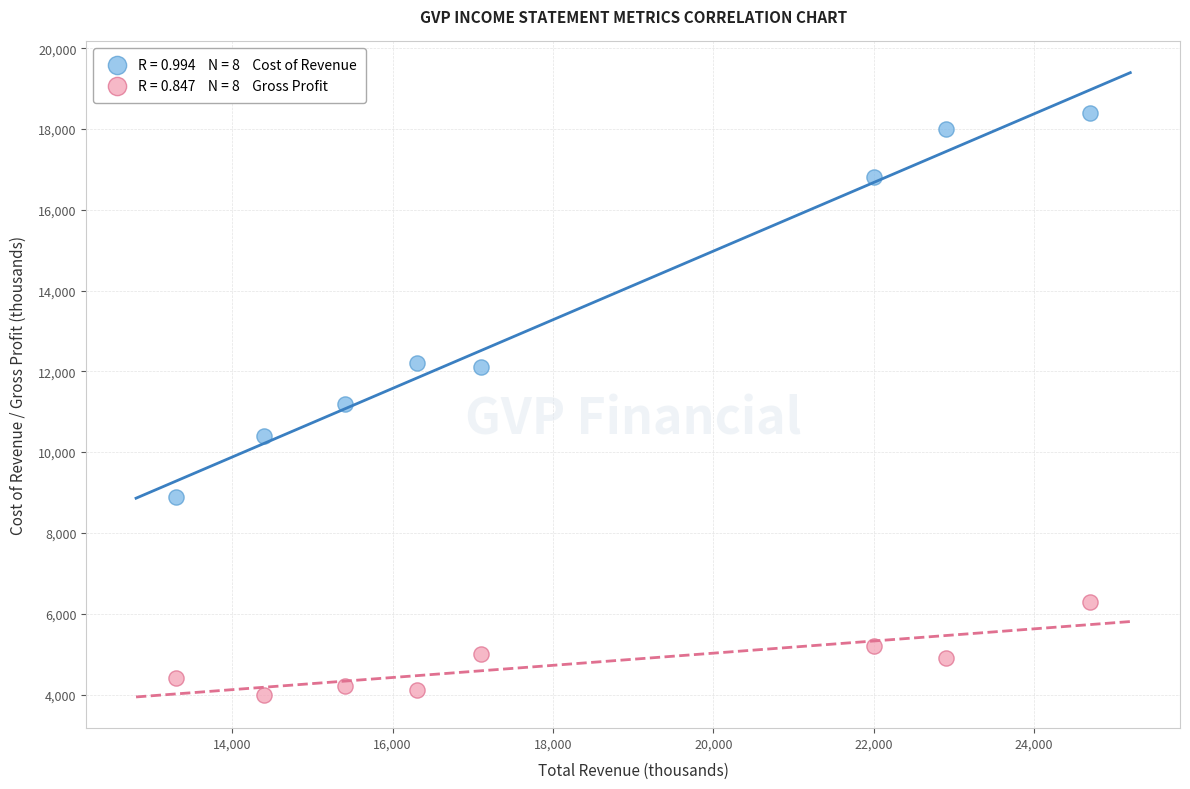

Across all data points, what is the range of X values (max minus min)?

11400